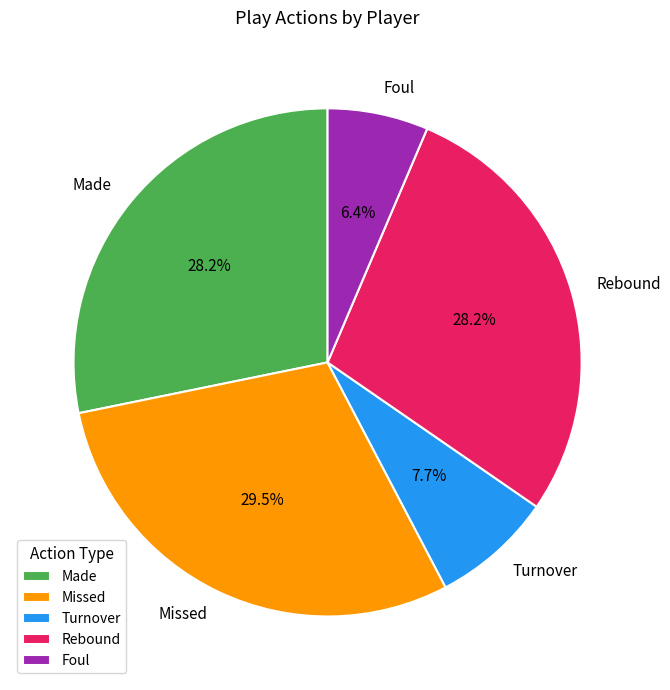

What is the ratio of the value at Turnover to the value at Made?

0.3